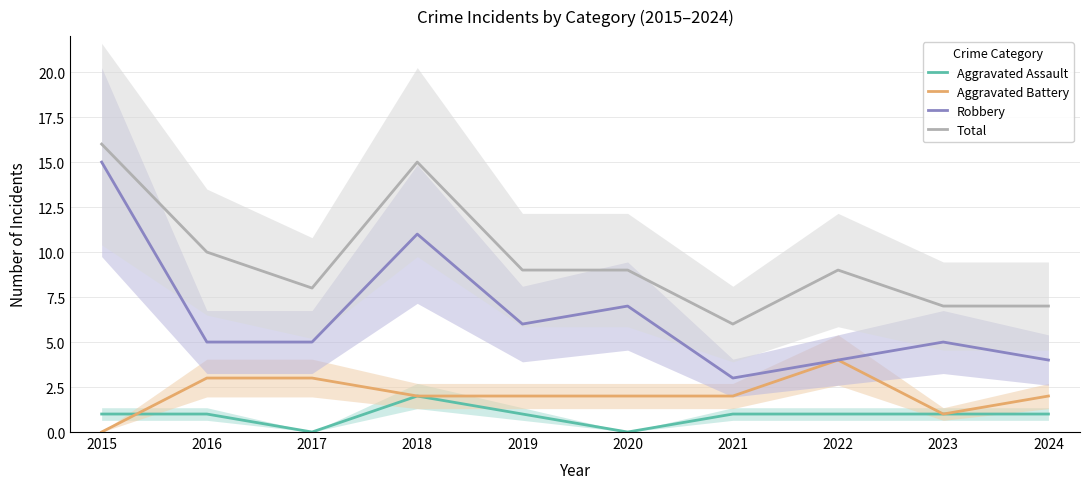

What is the value of the Robbery point at the 10th from the left?

4